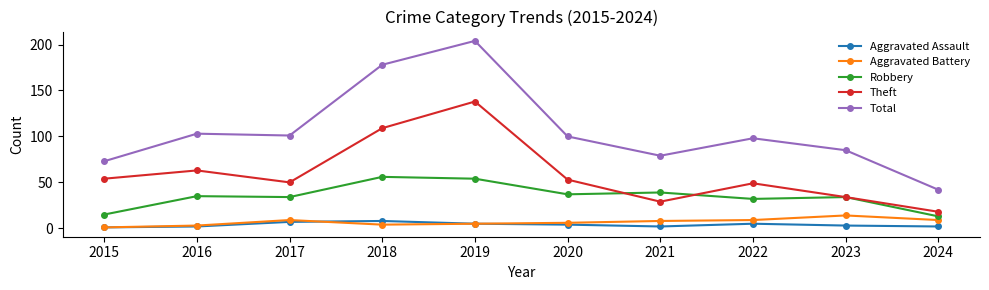

What are all the series names shown in the legend?

Aggravated Assault, Aggravated Battery, Robbery, Theft, Total